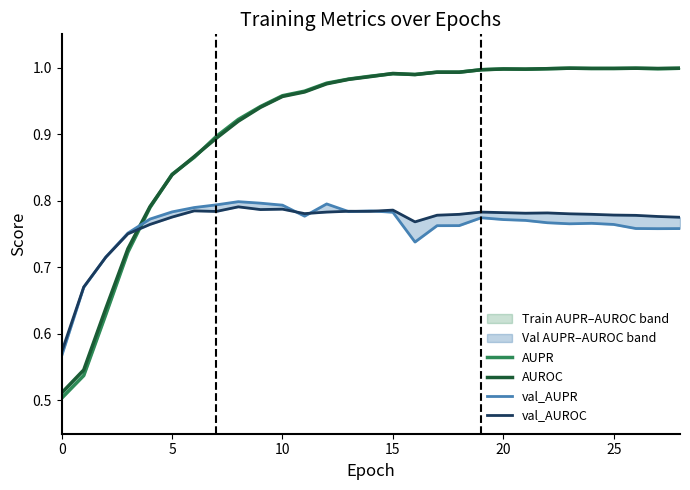

Is the value of AUPR at 21 greater than the value of AUROC at 11?

Yes